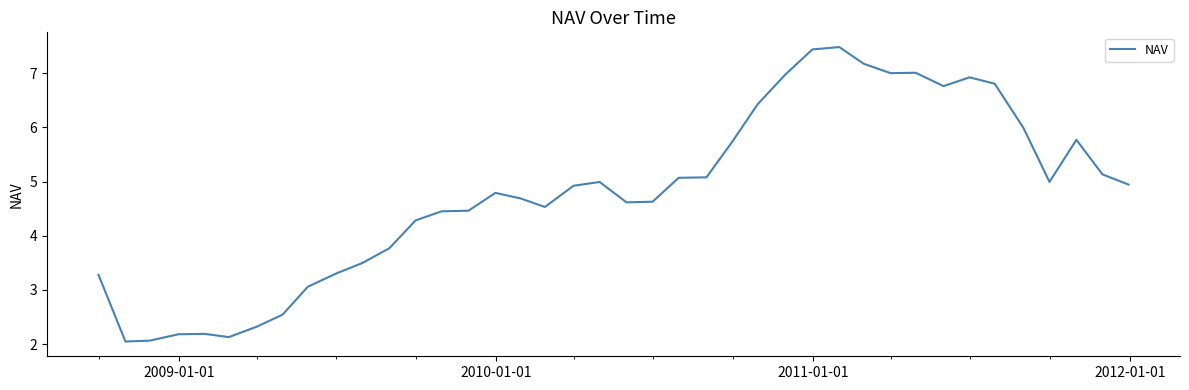

What is the difference between the maximum and minimum values?

5.4